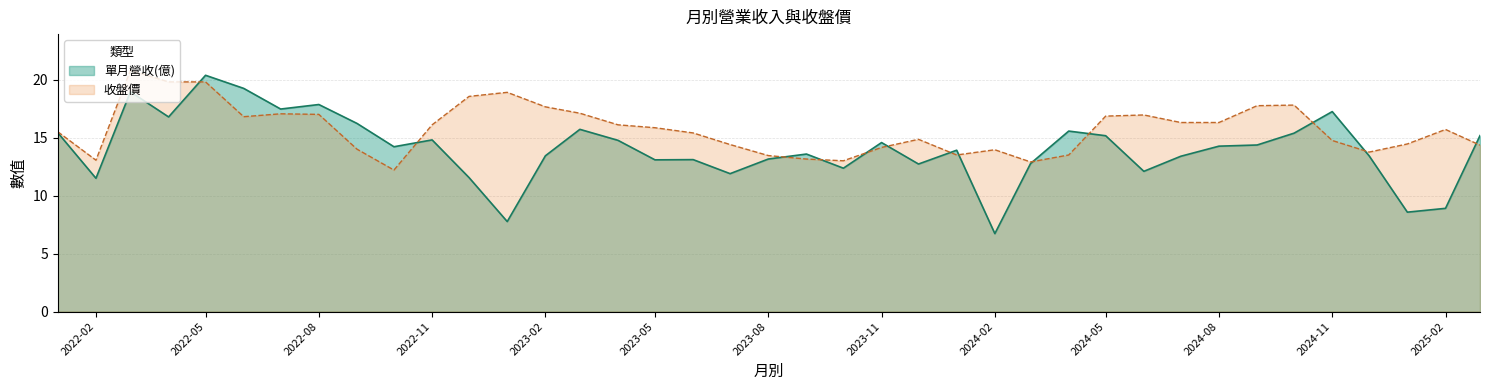

What is the difference between the 單月營收(億) values at 2024-03 and 2024-10?

2.6